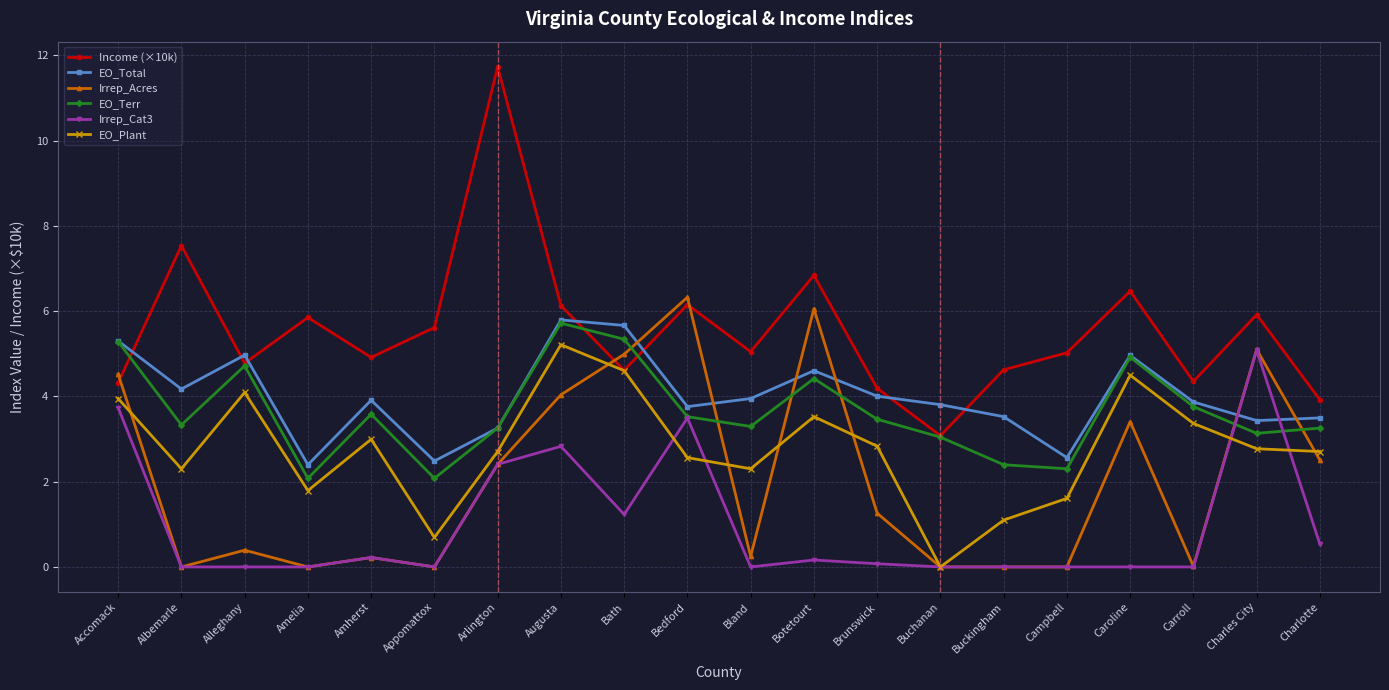

How many interior local peaks does the EO_Plant series have?

5